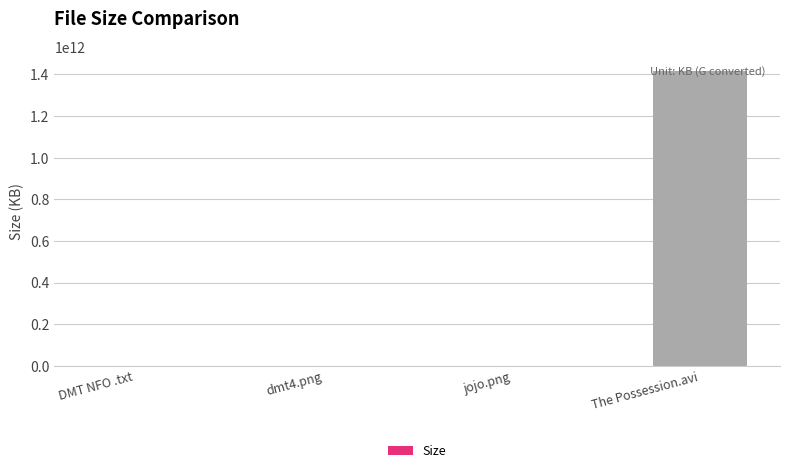

Are the bars horizontal?

No